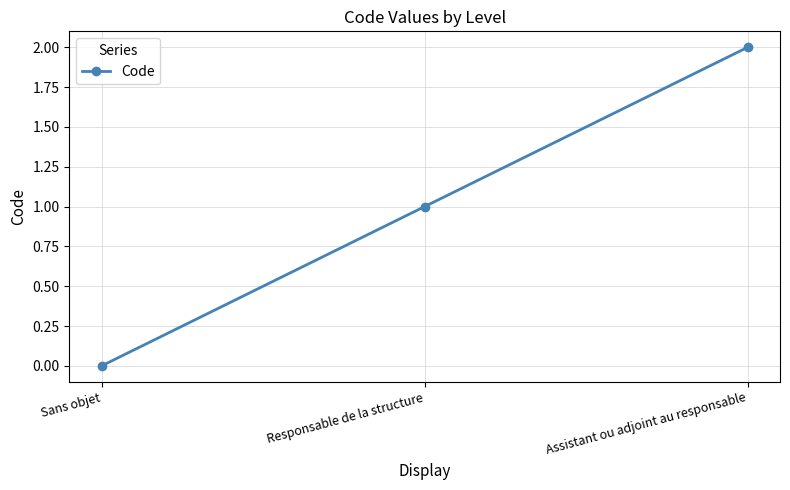

Rank the categories by value from lowest to highest.

Sans objet, Responsable de la structure, Assistant ou adjoint au responsable